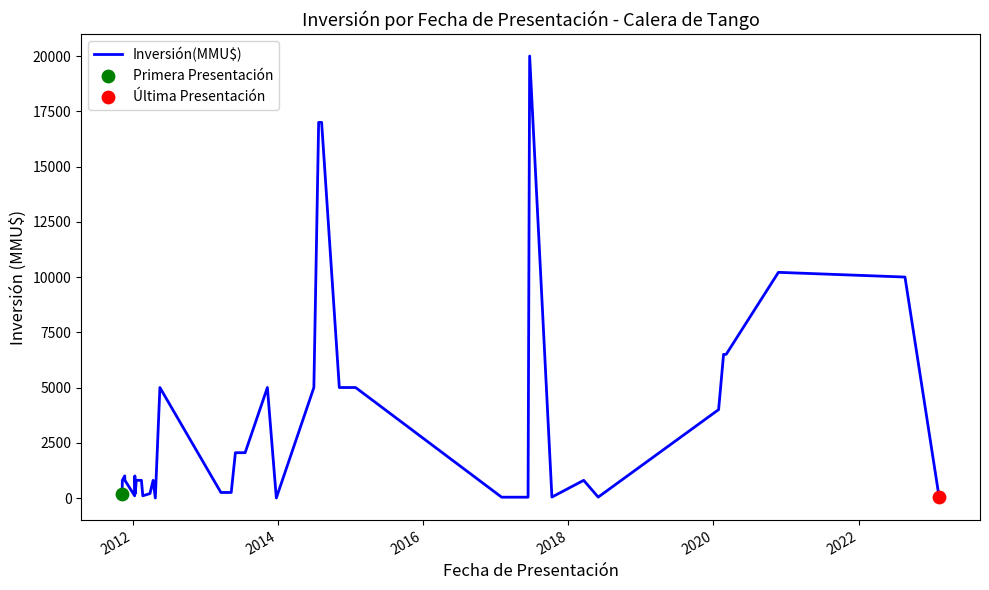

What is the maximum value shown in the chart?

20000